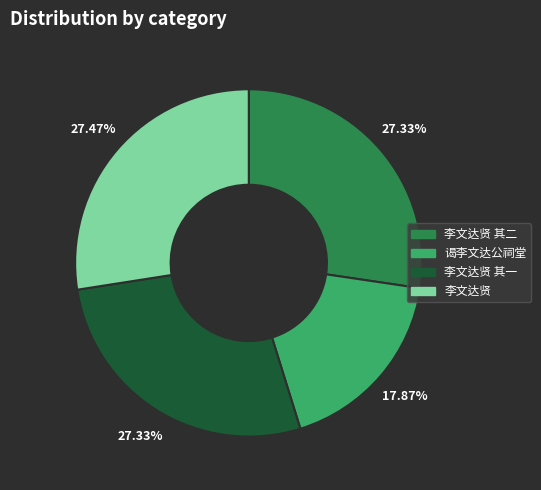

Is there any slice that represents more than half of the pie?

No